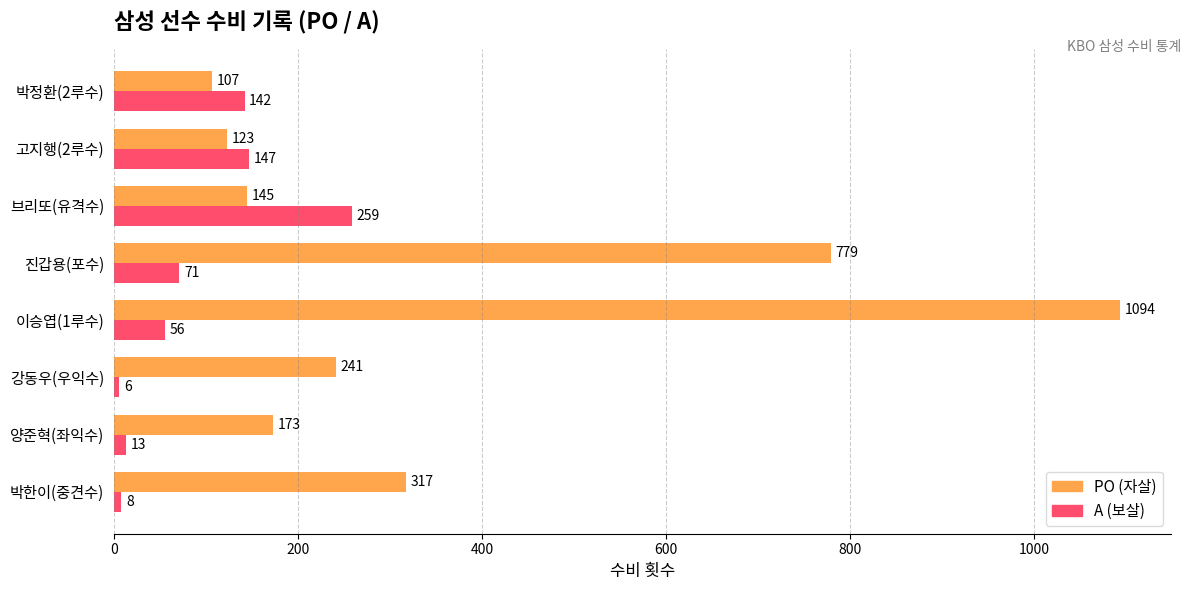

Rank the series at 진갑용(포수) from lowest to highest value.

A (보살), PO (자살)